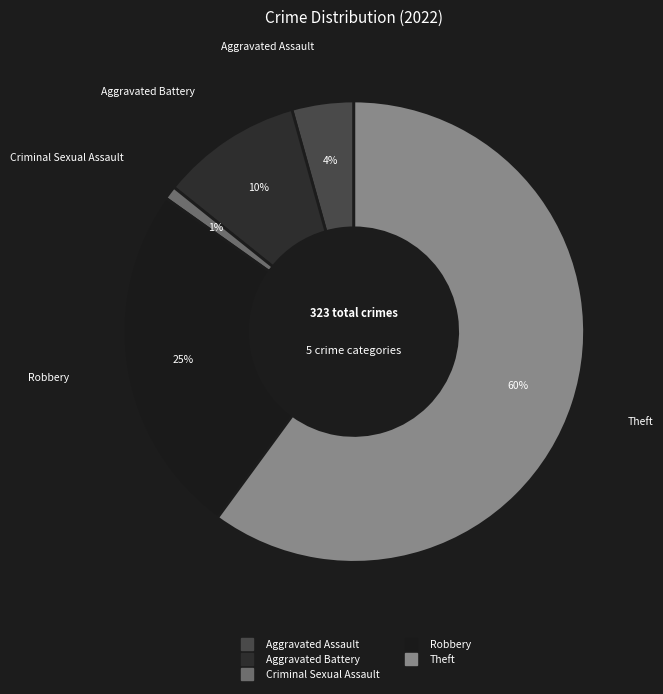

Count the number of slices in the pie.

5